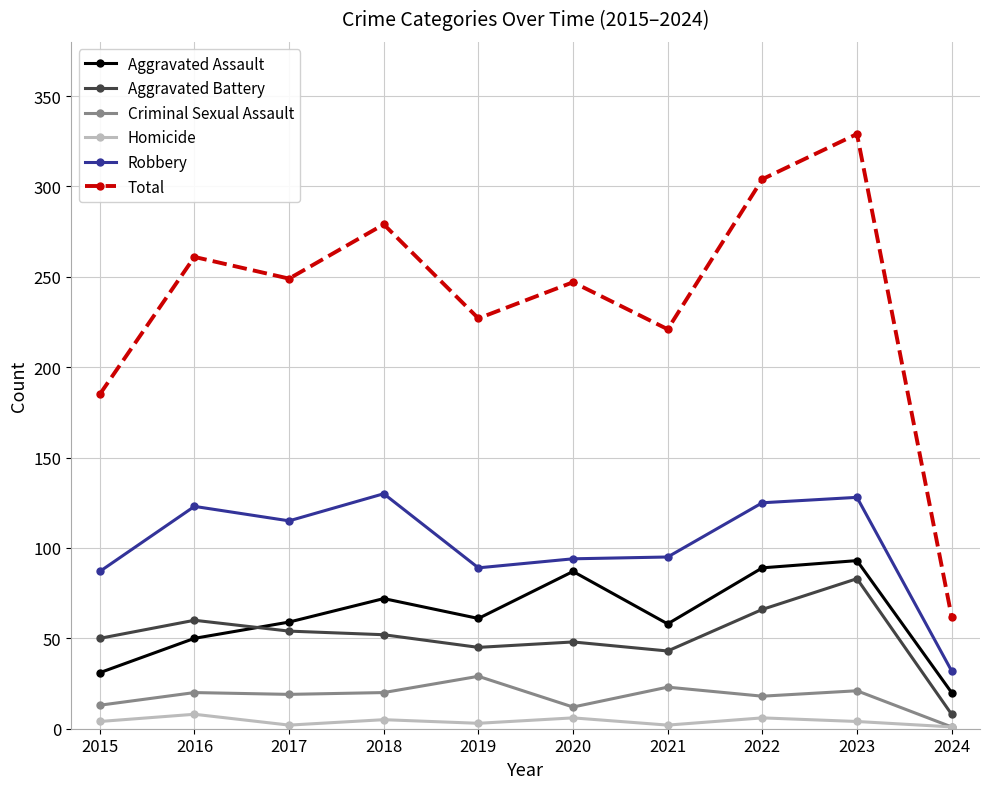

Is it true that Homicide equals 1 at 2024?

True